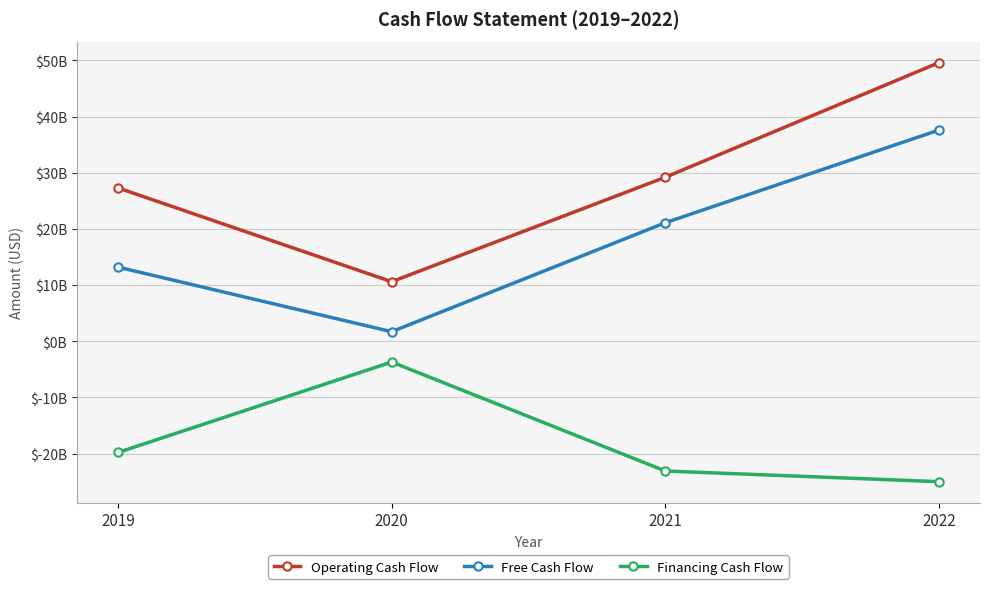

Does the chart have visible grid lines?

Yes